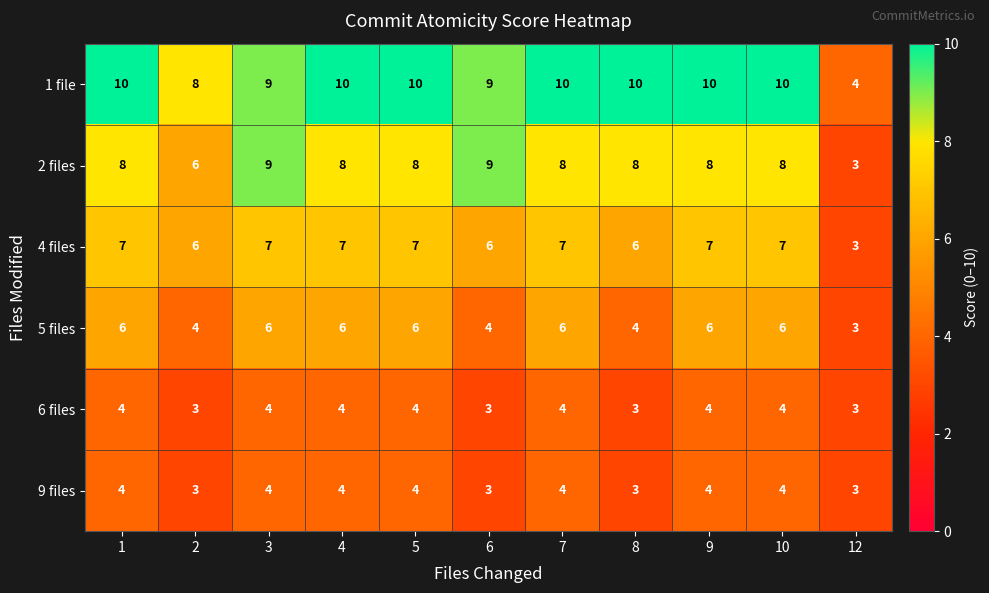

What is the difference between the highest and lowest values at 8?

7